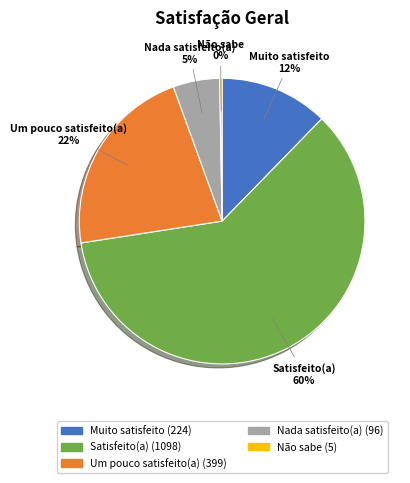

To the nearest percent, what is the average slice percentage?

20%